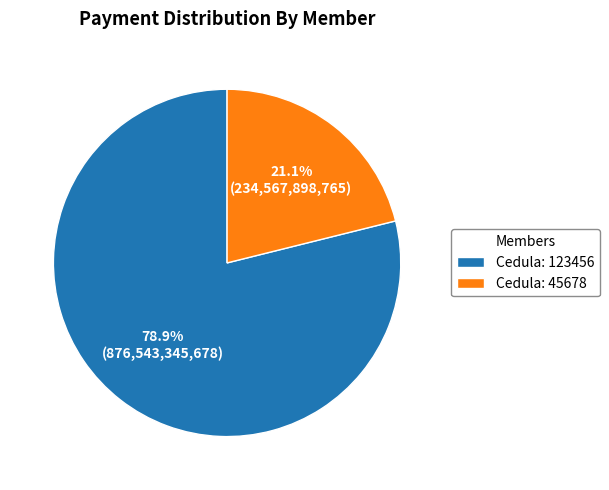

Which category has the biggest portion of the pie?

Cedula: 123456